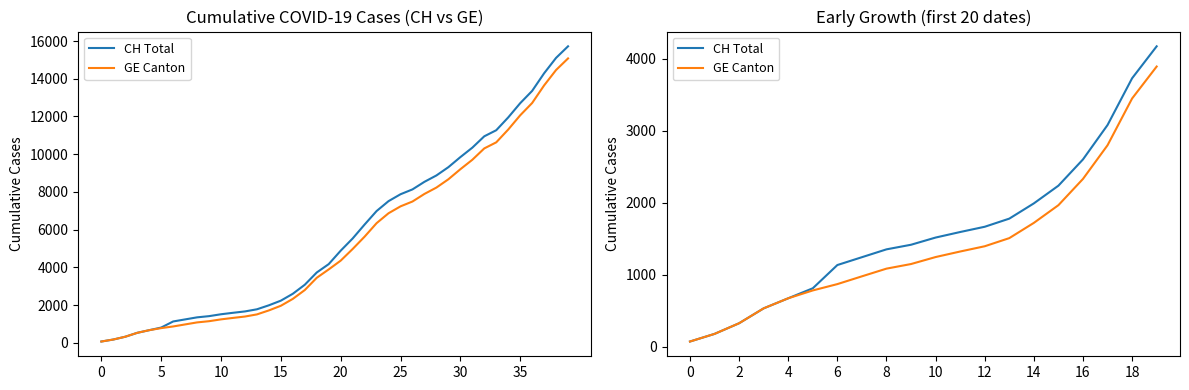

What is the spread (max minus min) of values at 14?

271